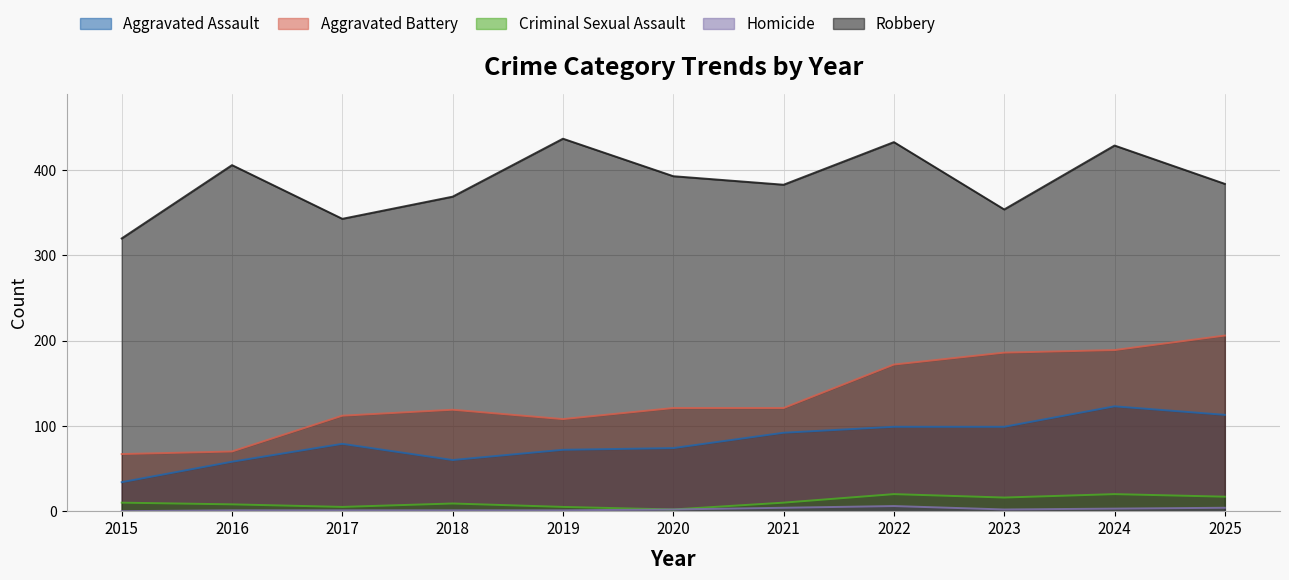

True or false: Robbery has a value of 146 at 2018.

False